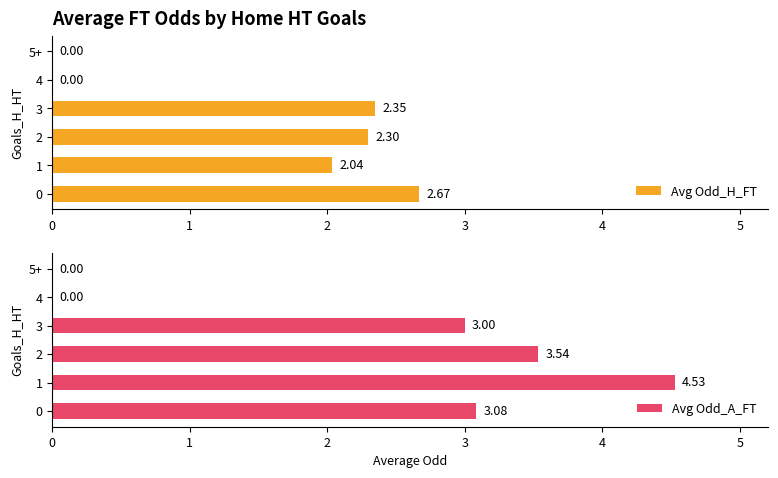

Rank the series by their average value, from highest to lowest.

Avg Odd_A_FT, Avg Odd_H_FT